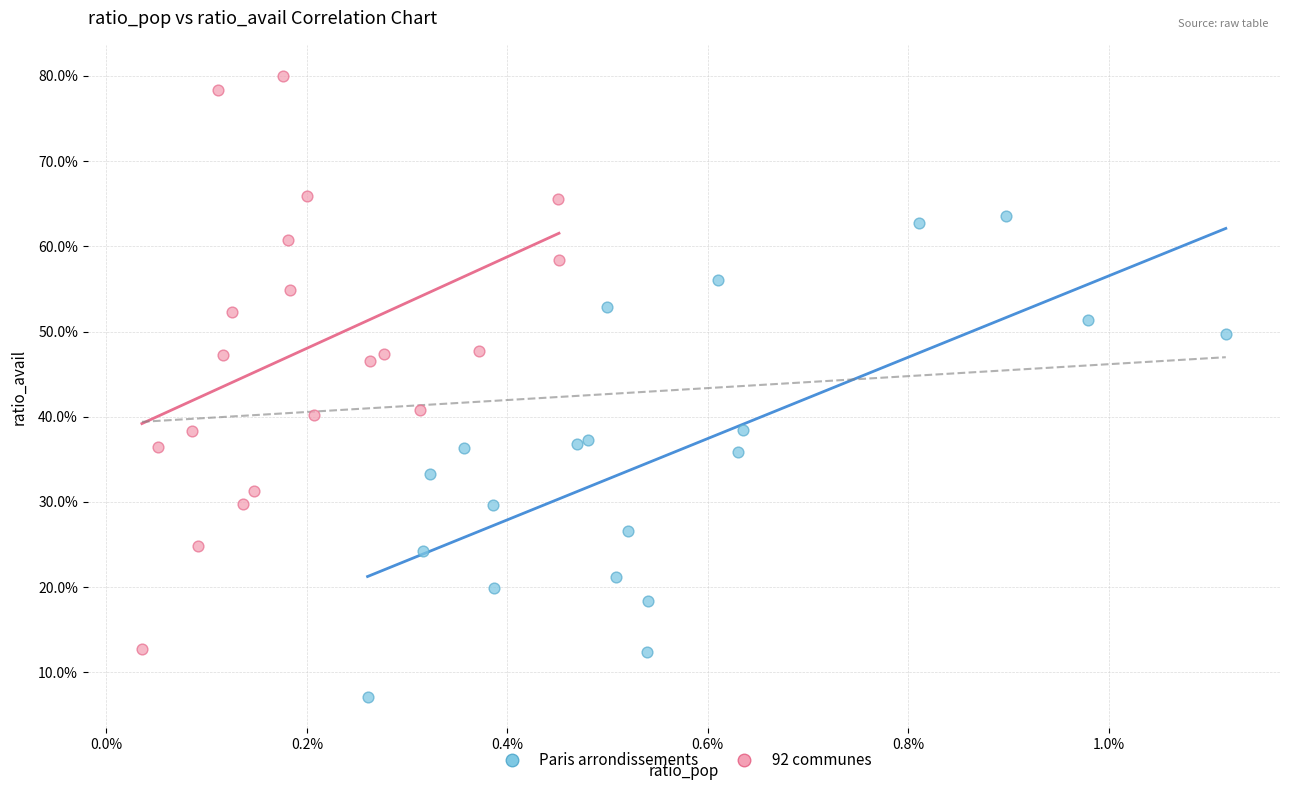

Which series reaches the maximum Y coordinate?

92 communes